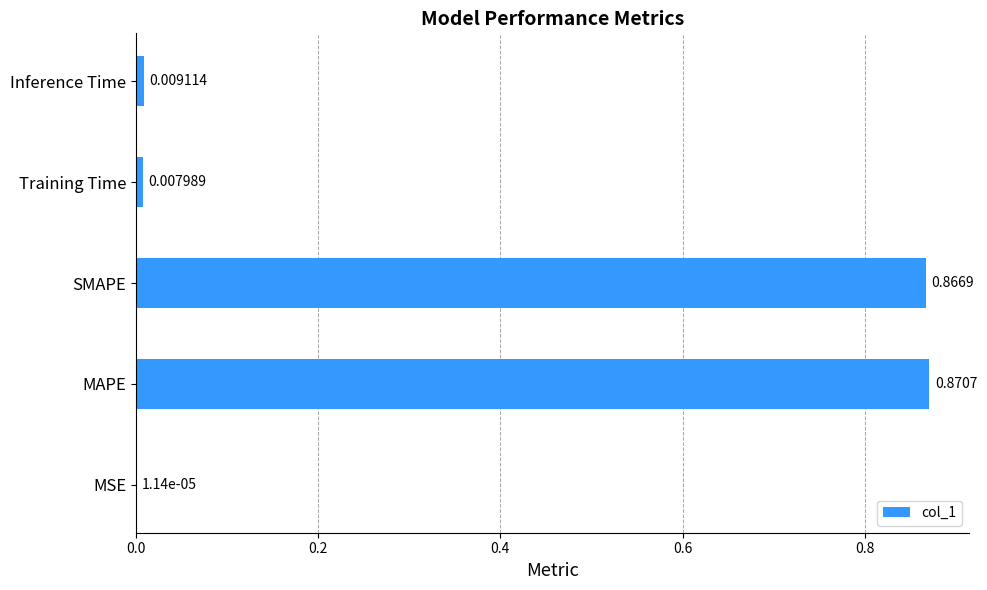

At which label is the value closest to 0?

MSE